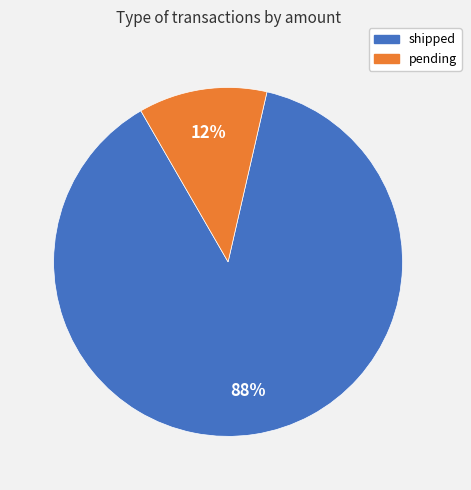

To the nearest percent, what is the average slice percentage?

50%